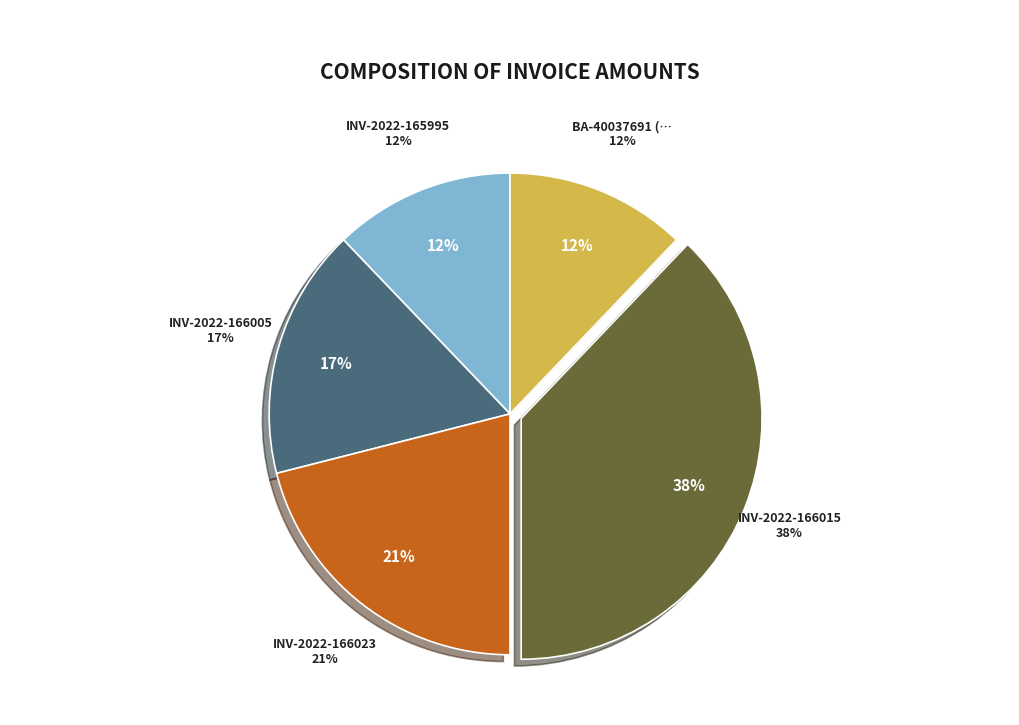

True or false: INV-2022-166005 accounts for 26% of the total.

False